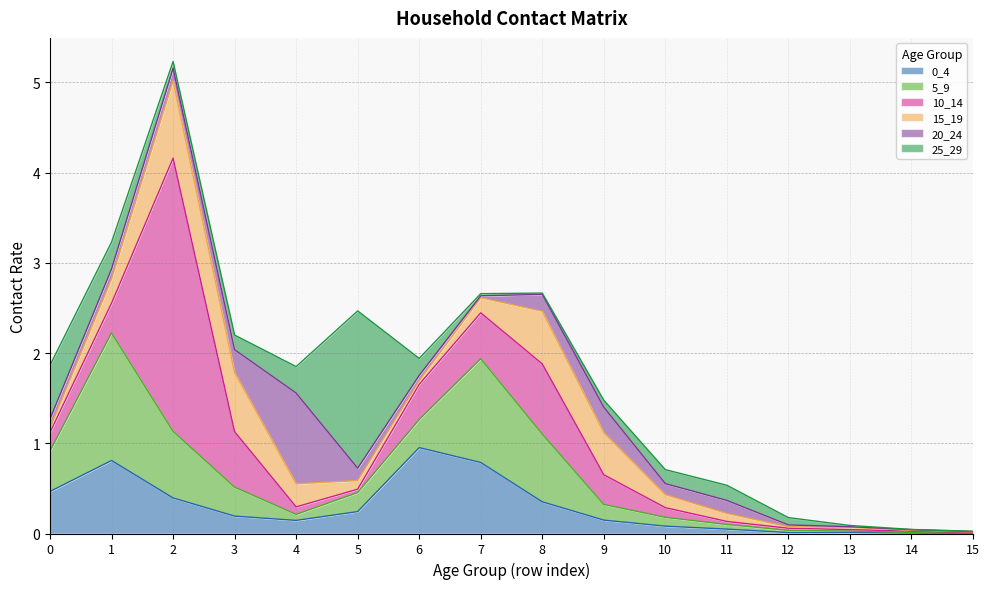

At 8, list the series in order from smallest to largest.

25_29, 20_24, 0_4, 15_19, 5_9, 10_14